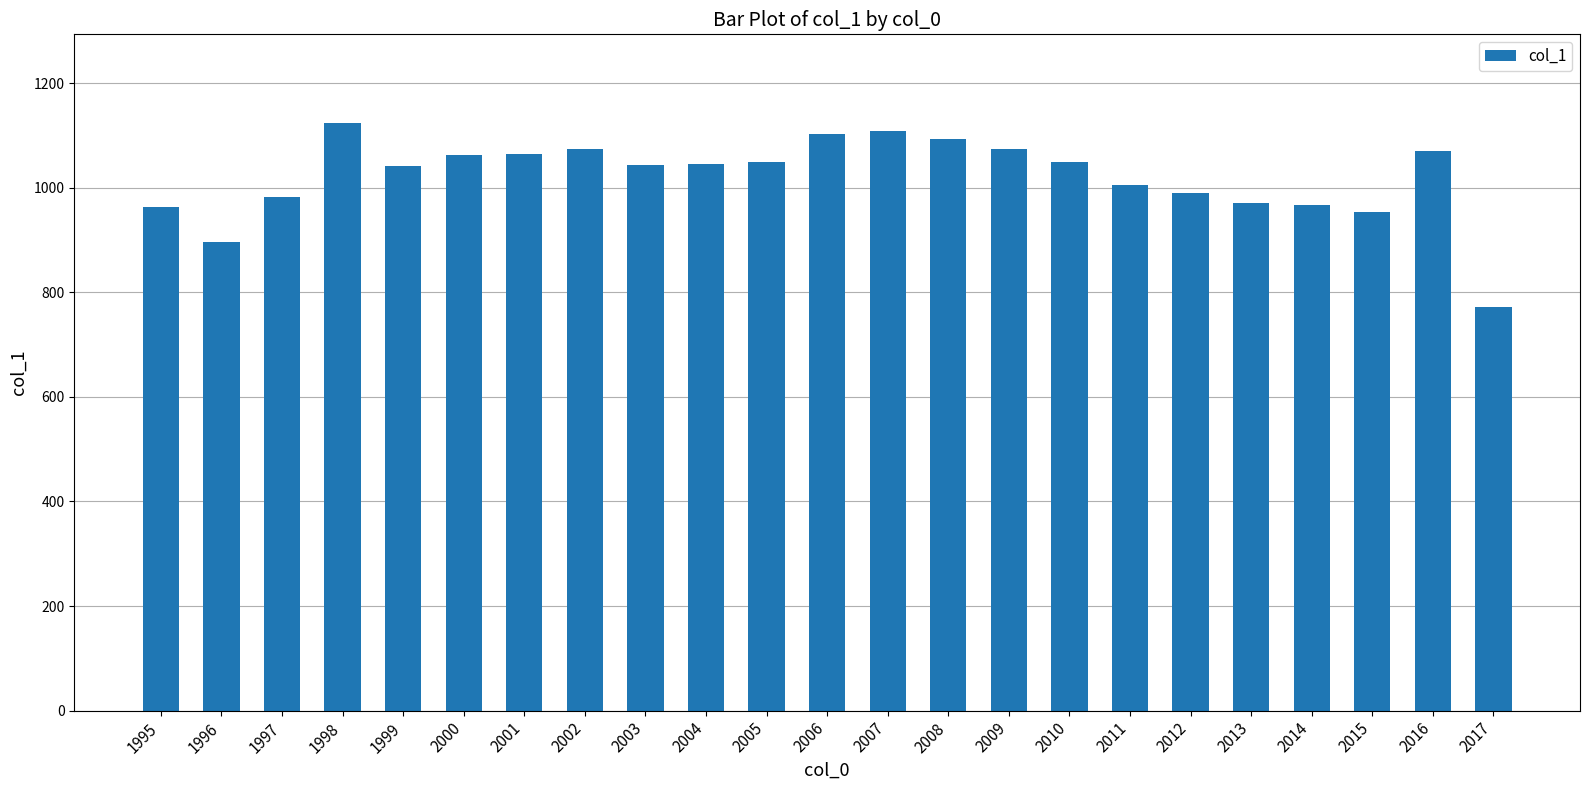

The value at 2002 is 1074. True or false?

True